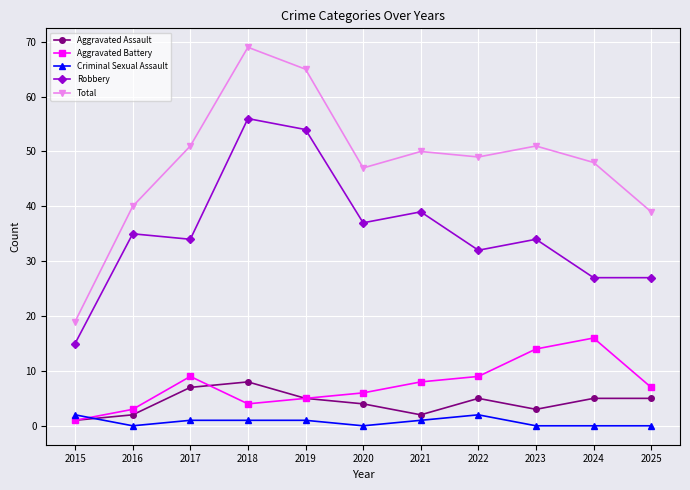

How many lines are shown in the chart?

5